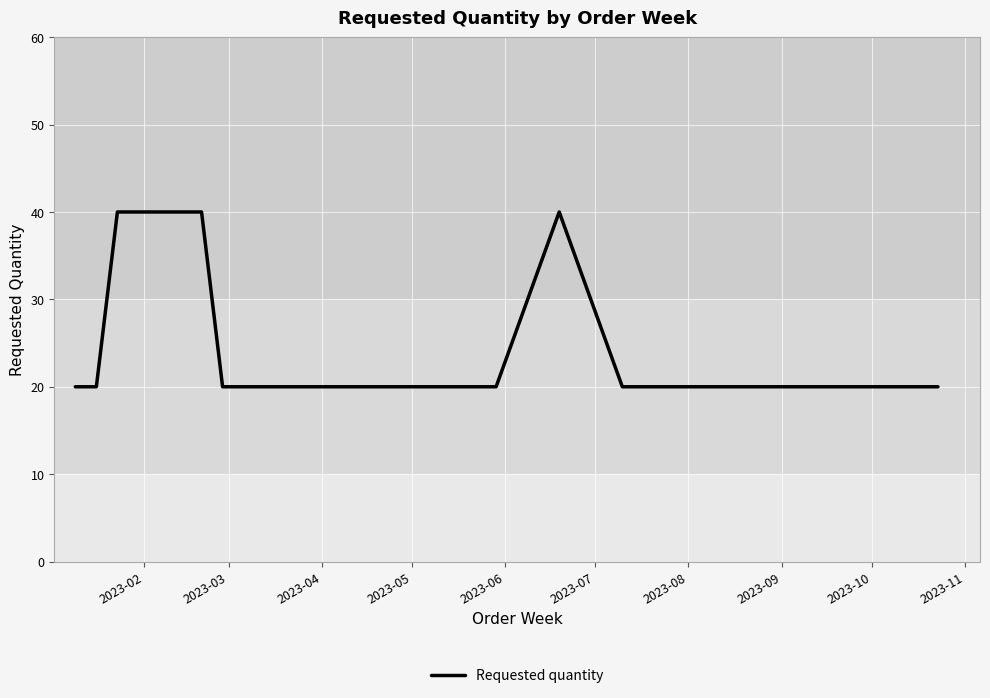

What is the difference between the maximum and minimum values?

20